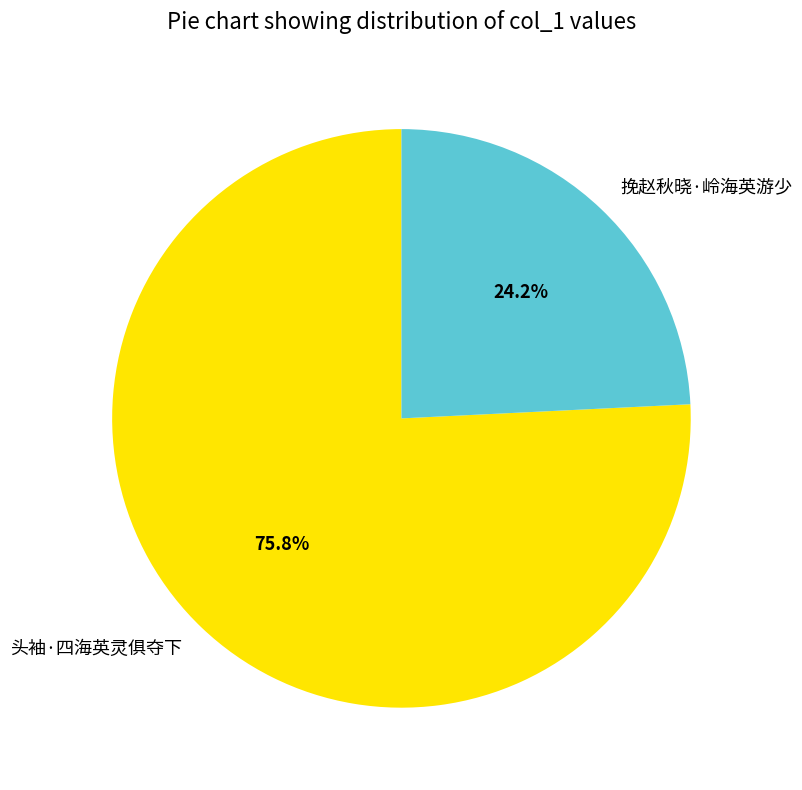

To the nearest percent, what is the difference between the largest and smallest slice percentages?

52%